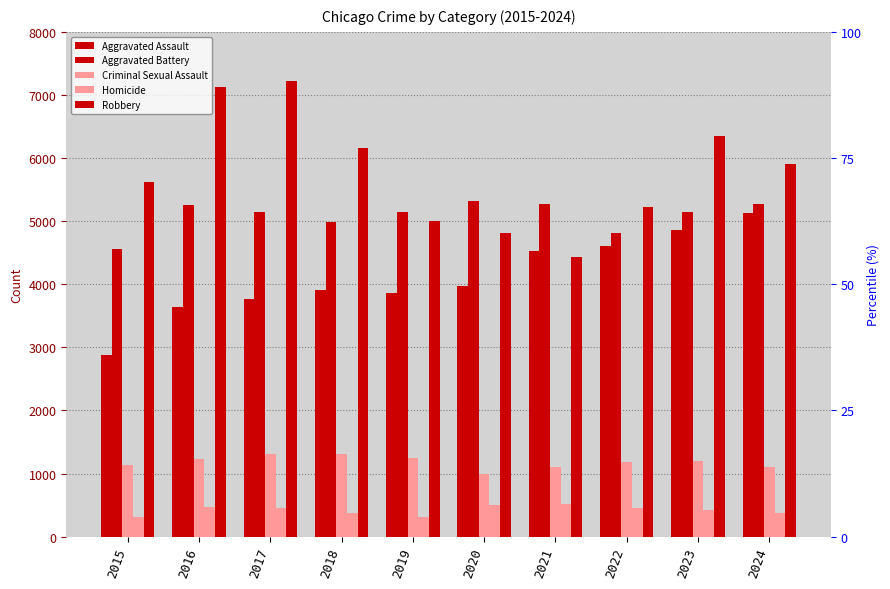

What is the difference between the second highest and second lowest values in the Aggravated Assault series?

1221